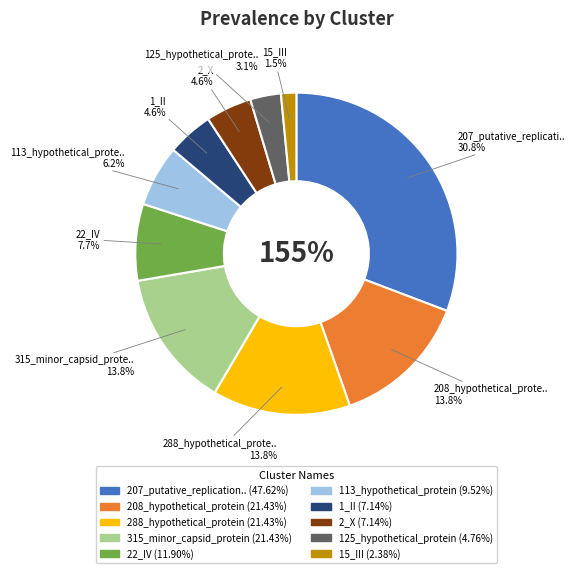

What percentage is NOT represented by 208_hypothetical_protein?

86.2%